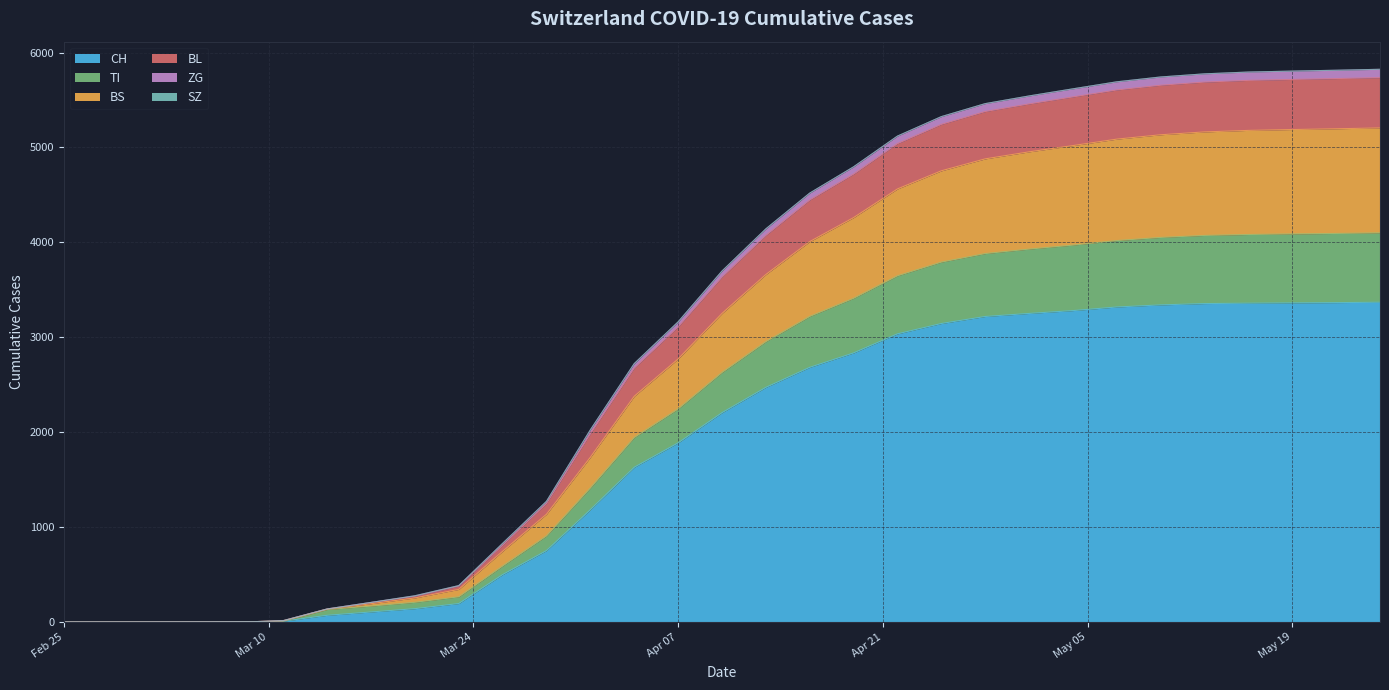

What position from the right is 2020-05-01?

9